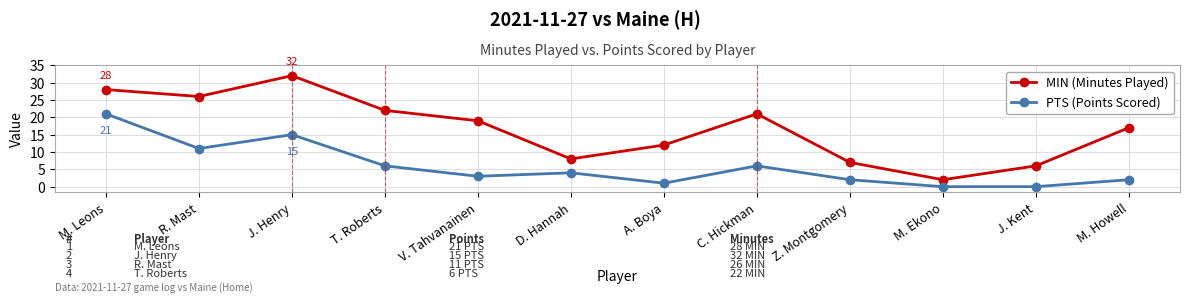

Reading left to right, extract all data points from this chart.

MIN (Minutes Played): M. Leons=28	R. Mast=26	J. Henry=32	T. Roberts=22	V. Tahvanainen=19	D. Hannah=8	A. Boya=12	C. Hickman=21	Z. Montgomery=7	M. Ekono=2	J. Kent=6	M. Howell=17
PTS (Points Scored): M. Leons=21	R. Mast=11	J. Henry=15	T. Roberts=6	V. Tahvanainen=3	D. Hannah=4	A. Boya=1	C. Hickman=6	Z. Montgomery=2	M. Ekono=0	J. Kent=0	M. Howell=2